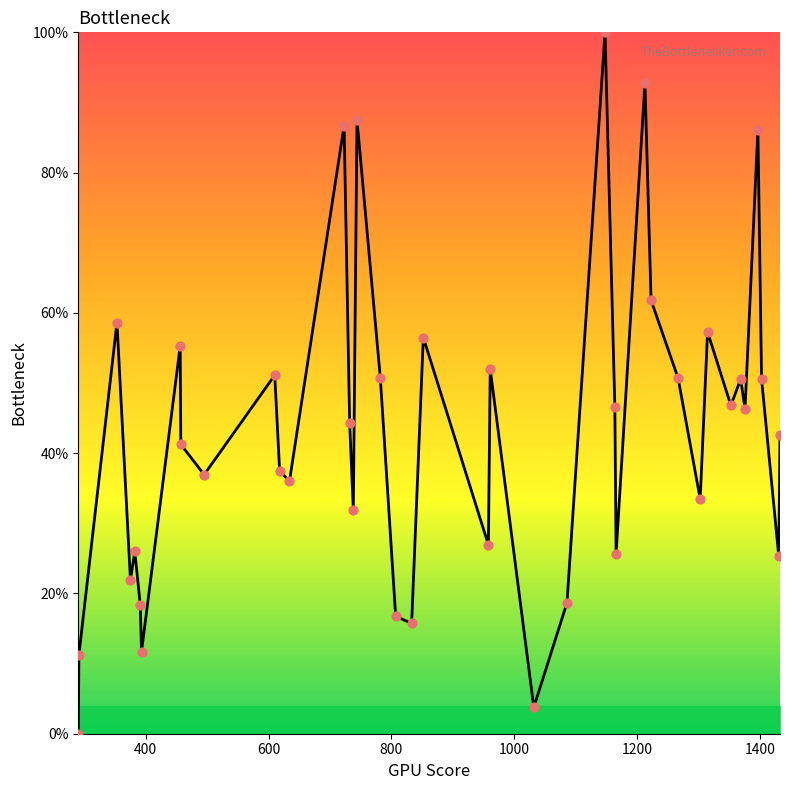

What is the difference between the maximum and minimum values?

100.0